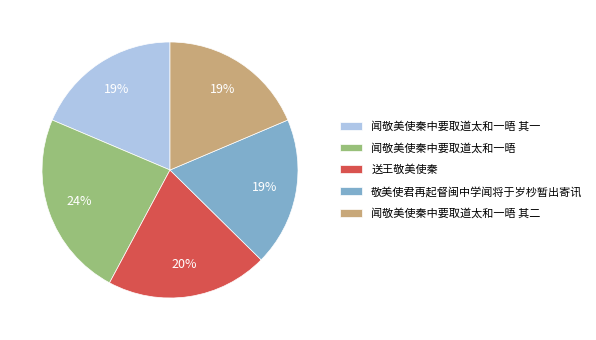

What is the largest slice in the pie chart?

闻敬美使秦中要取道太和一晤